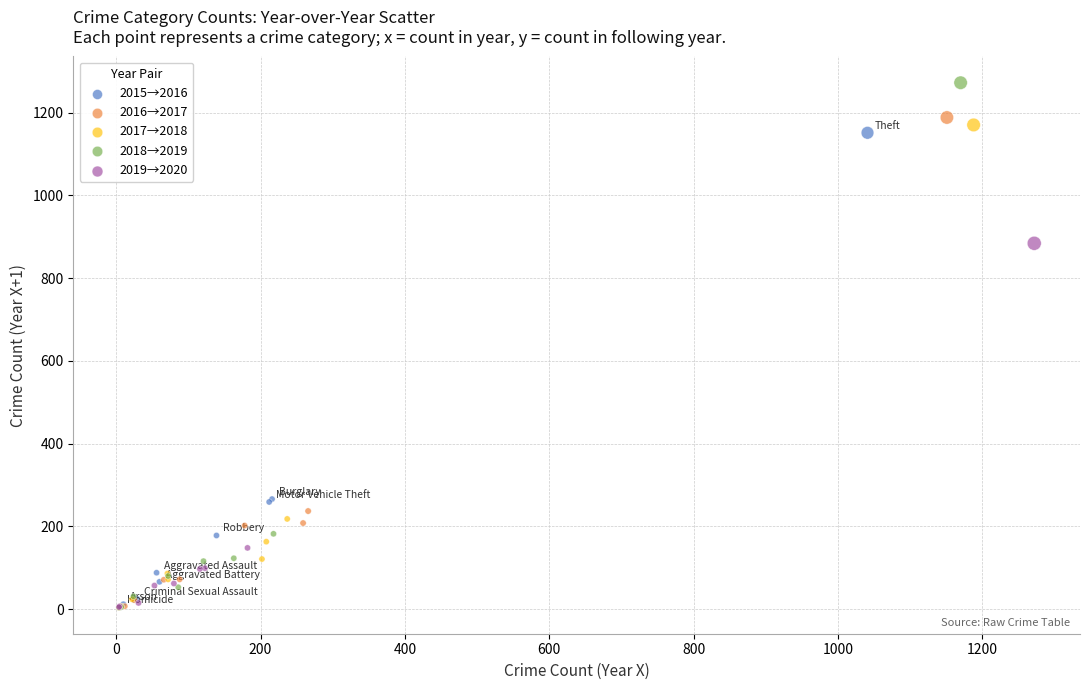

Which series reaches the maximum Y coordinate?

2018→2019